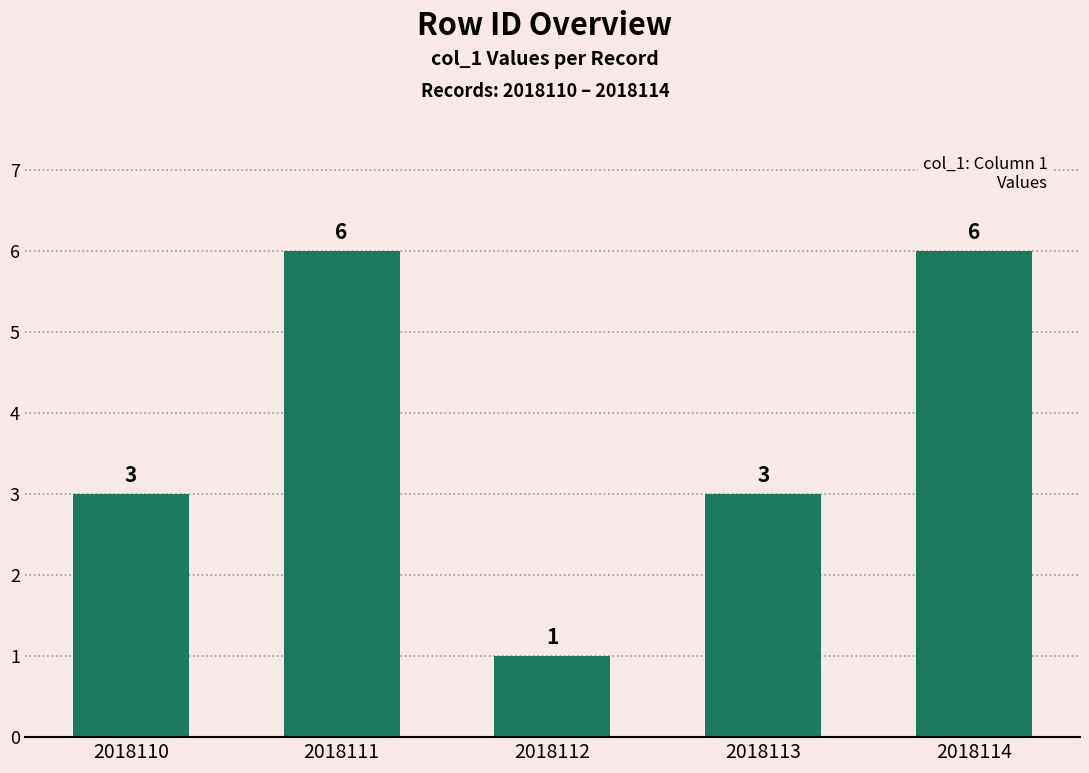

Reading left to right, transcribe all the data shown in this chart.

2018110=3	2018111=6	2018112=1	2018113=3	2018114=6